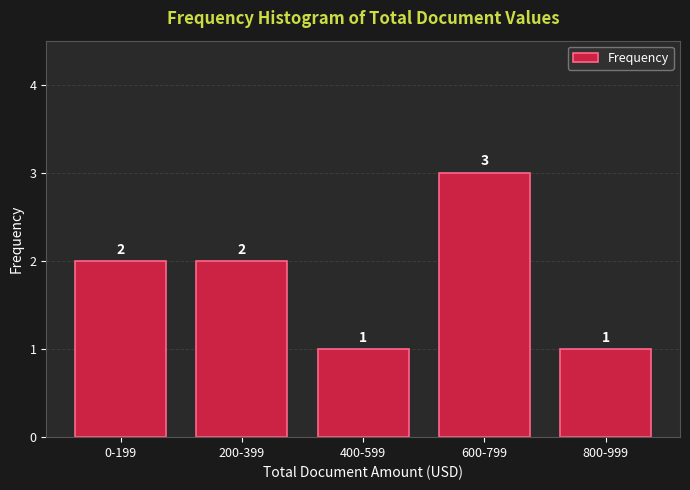

Reading right to left, transcribe all the data shown in this chart.

1	3	1	2	2